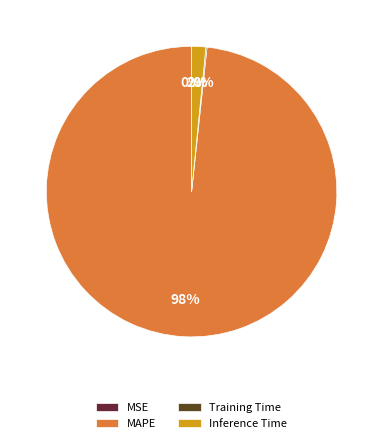

To the nearest percent, what percentage of the pie is MAPE?

98%